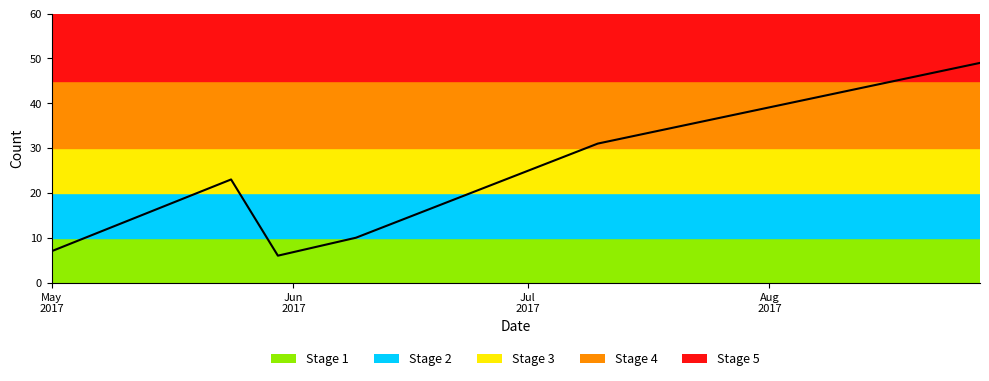

What is the difference between the second highest and second lowest values?

24